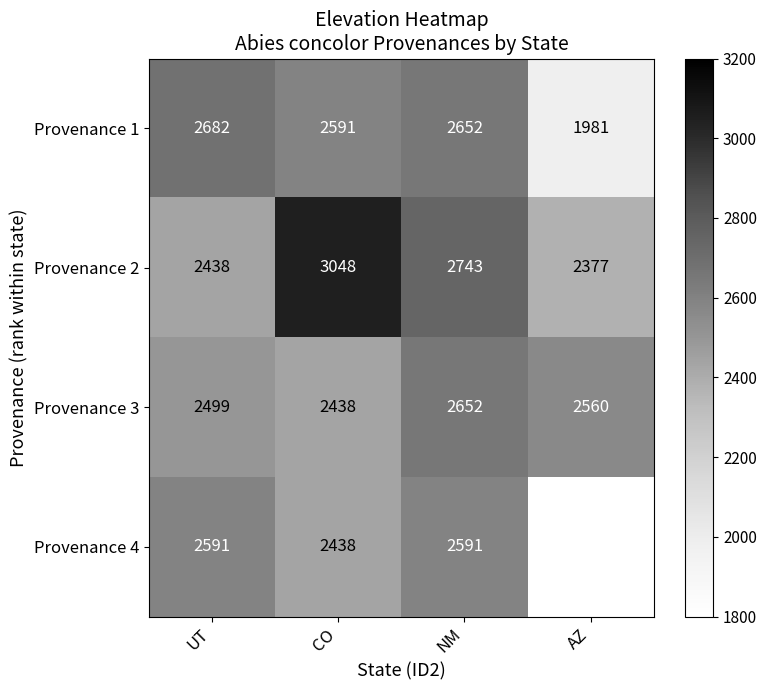

List the labels in order of Provenance 1 value, largest first.

UT, NM, CO, AZ